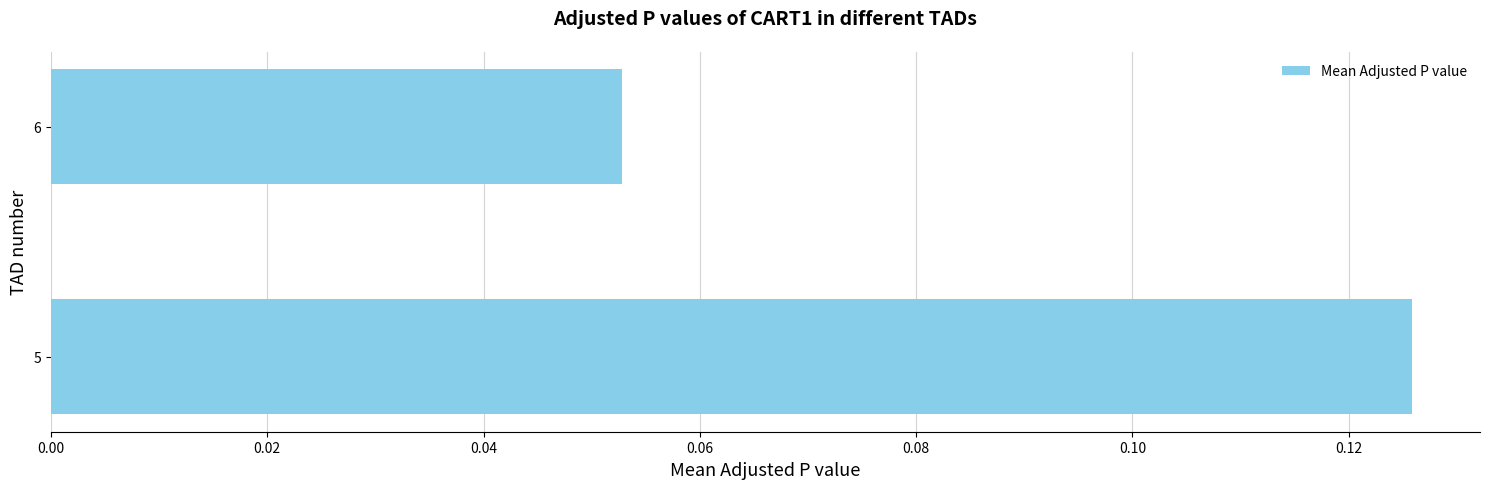

How many bars are there in total?

2